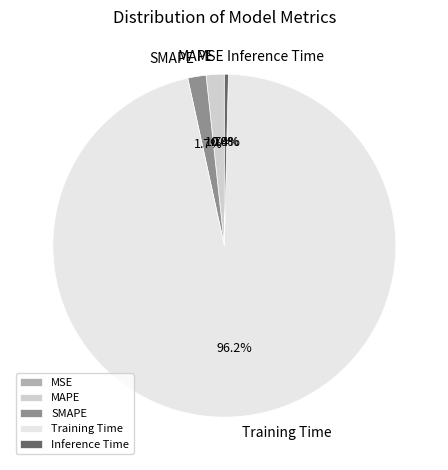

What is the largest slice in the pie chart?

Training Time